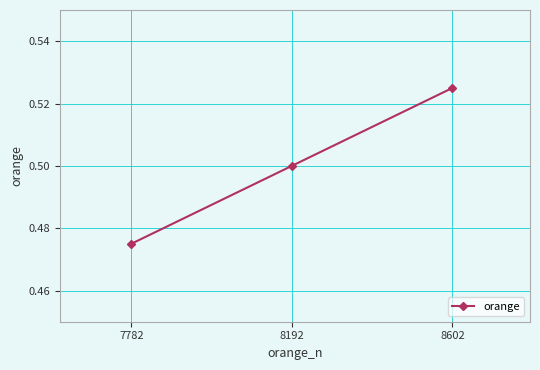

True or false: the data shows 0.5 at 8192.

True